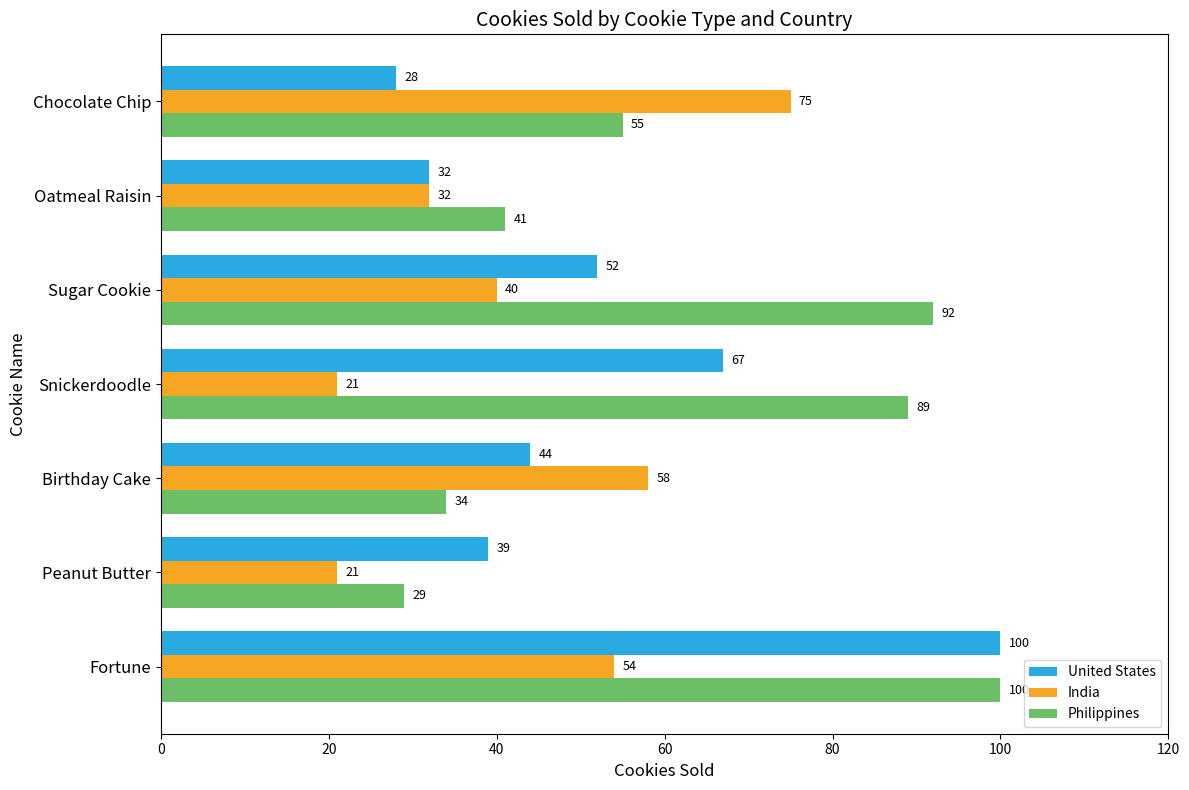

What is the sum of all Philippines values?

440